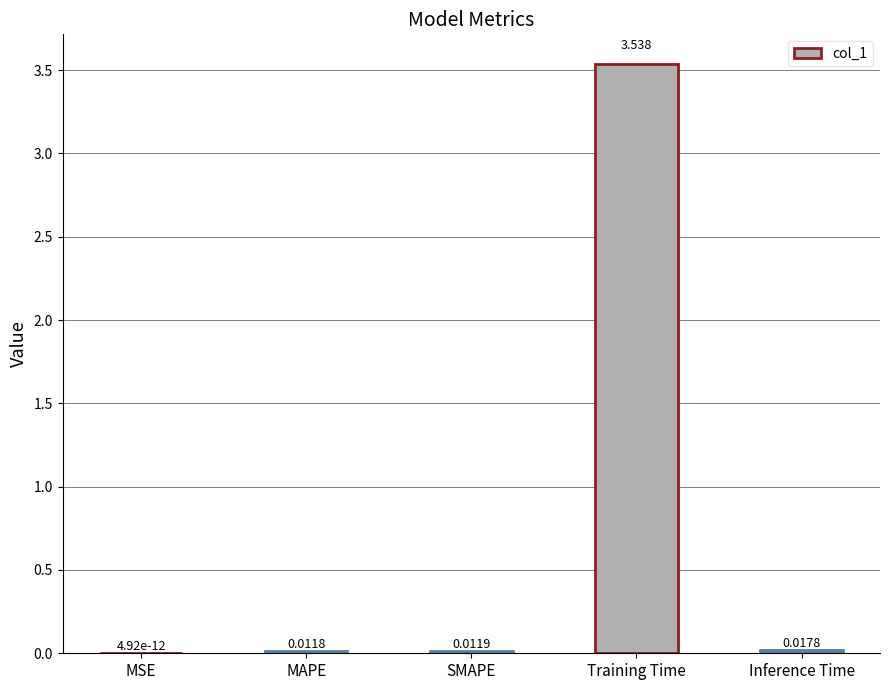

Between SMAPE and MAPE, which is larger?

SMAPE